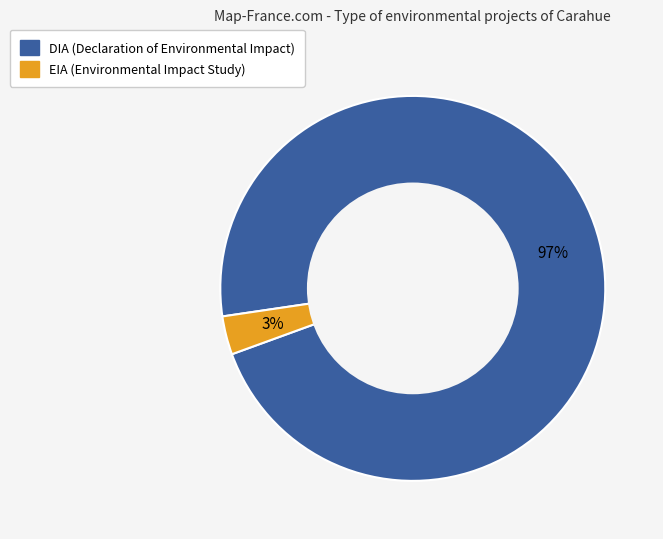

Which category has the biggest portion of the pie?

DIA